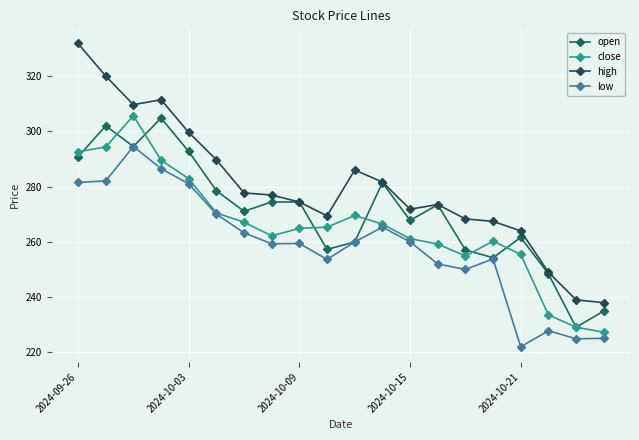

How many data points in open are less than 273?

10